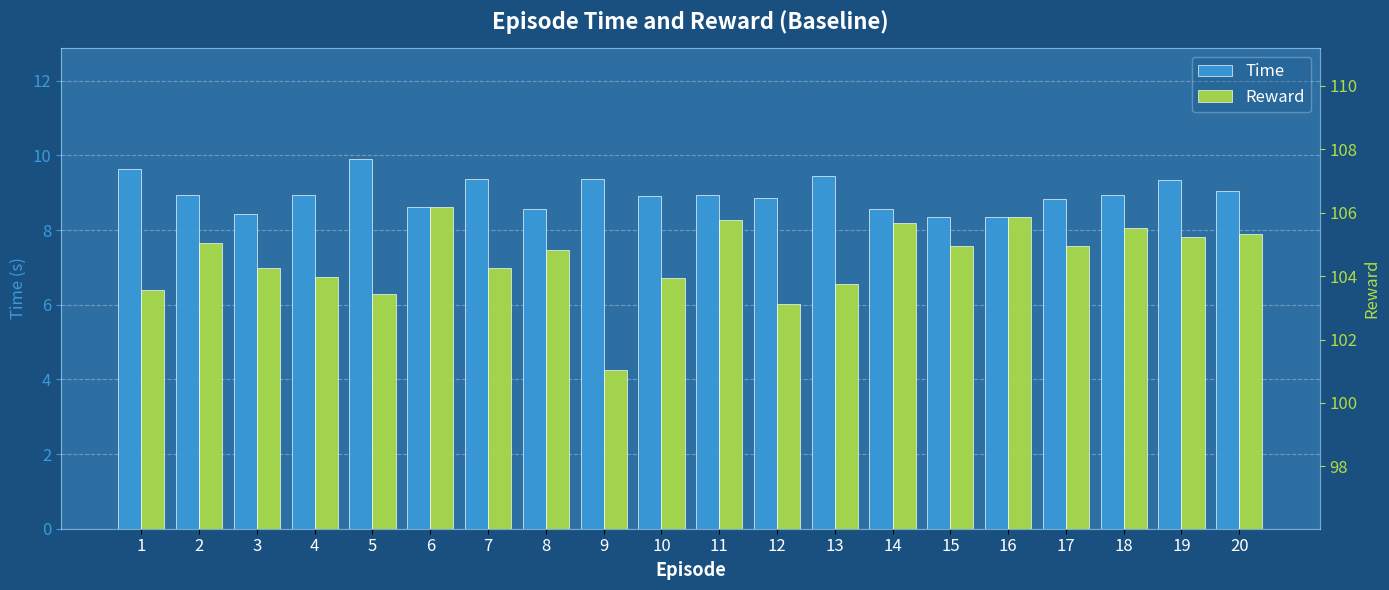

Reading left to right, transcribe all the data shown in this chart.

Time: 9.6	8.9	8.4	8.9	9.9	8.6	9.4	8.6	9.4	8.9	8.9	8.9	9.4	8.6	8.4	8.3	8.8	8.9	9.3	9.0
Reward: 103.6	105.1	104.3	104.0	103.4	106.2	104.3	104.8	101.0	103.9	105.8	103.1	103.8	105.7	105.0	105.9	104.9	105.5	105.2	105.3